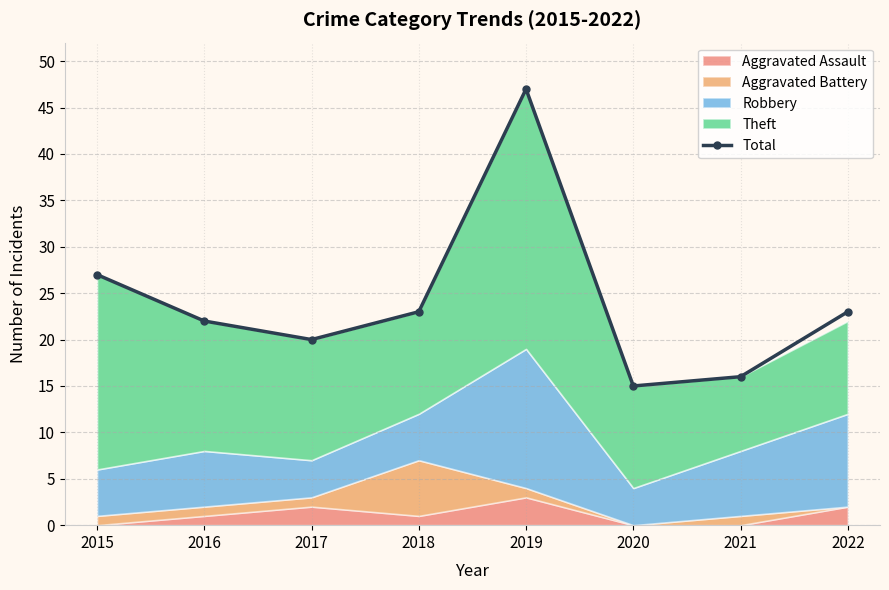

Rank the categories by value from lowest to highest.

2020, 2021, 2017, 2016, 2018, 2022, 2015, 2019